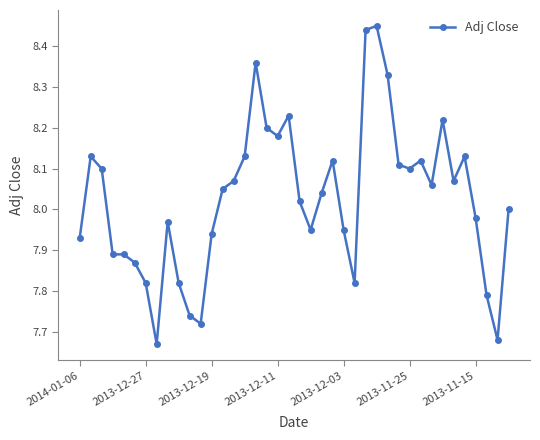

What is the difference between the second highest and second lowest values?

0.8